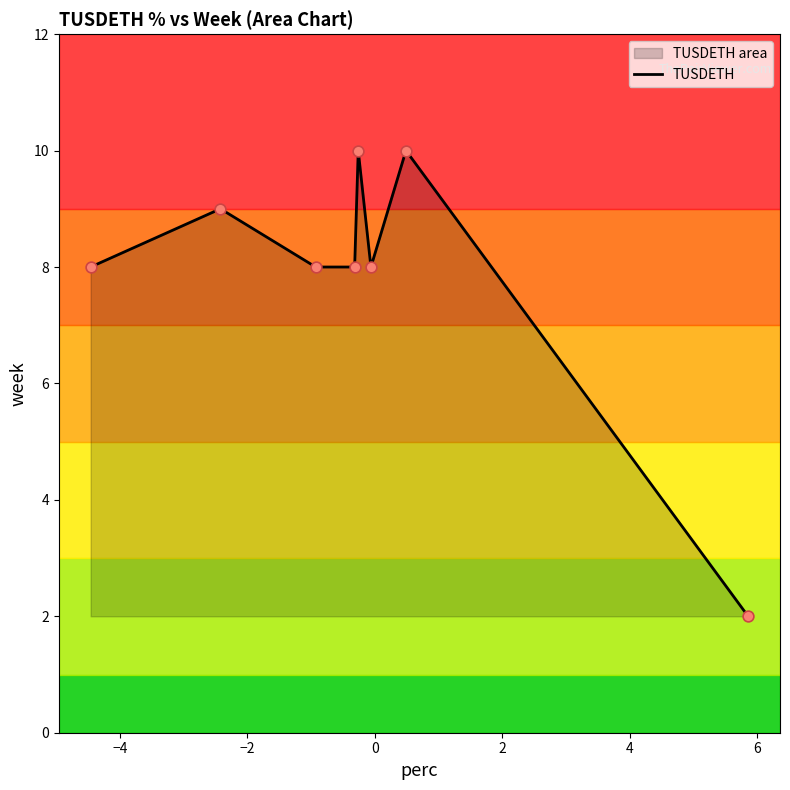

What is the highest value of the TUSDETH series?

10